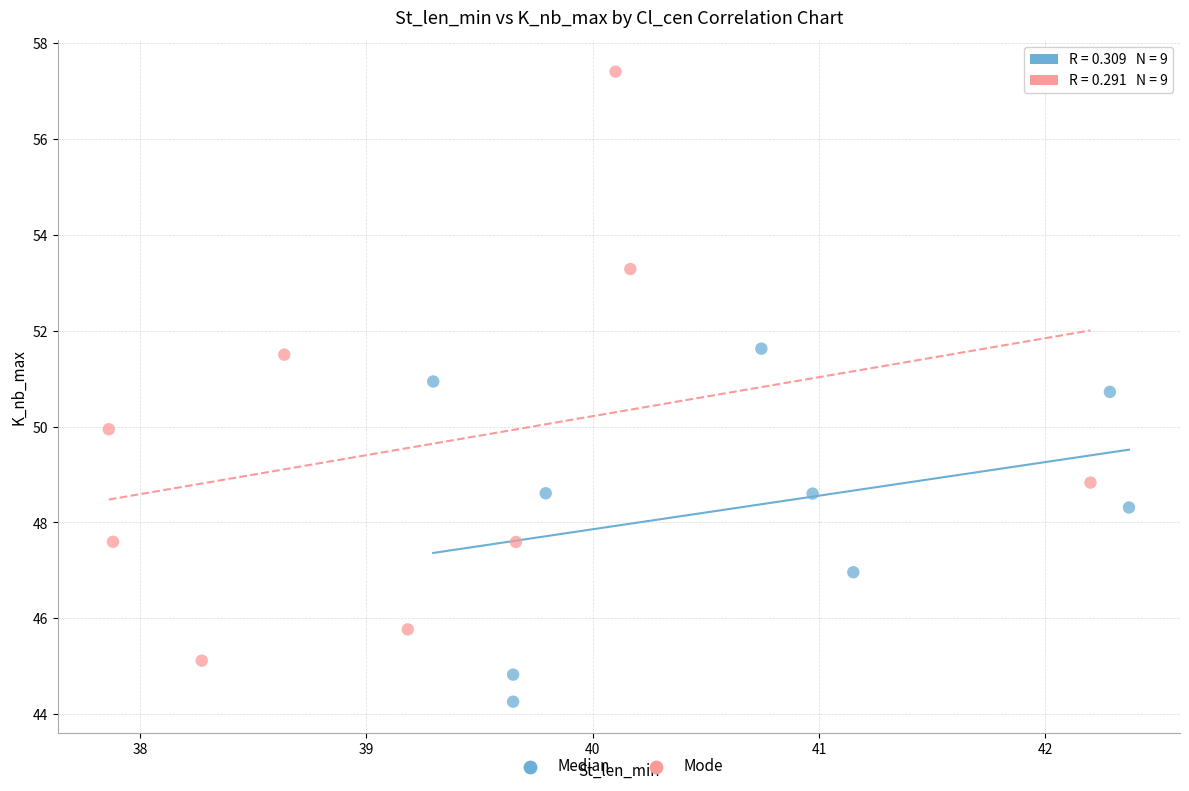

Which series reaches the maximum Y coordinate?

Mode